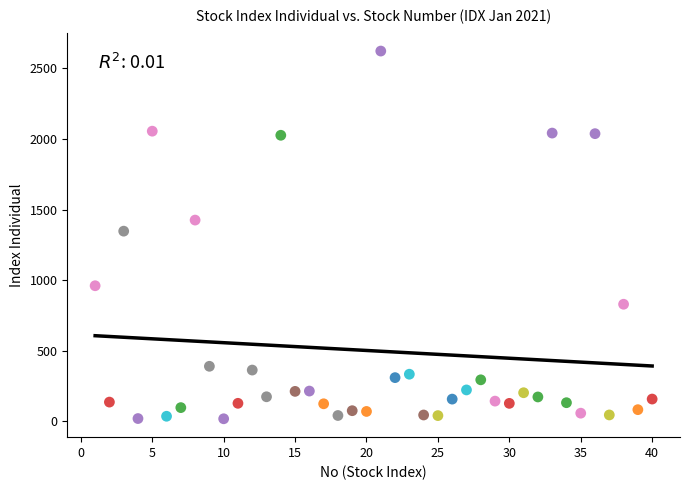

What is the range of X values (max minus min)?

39.0